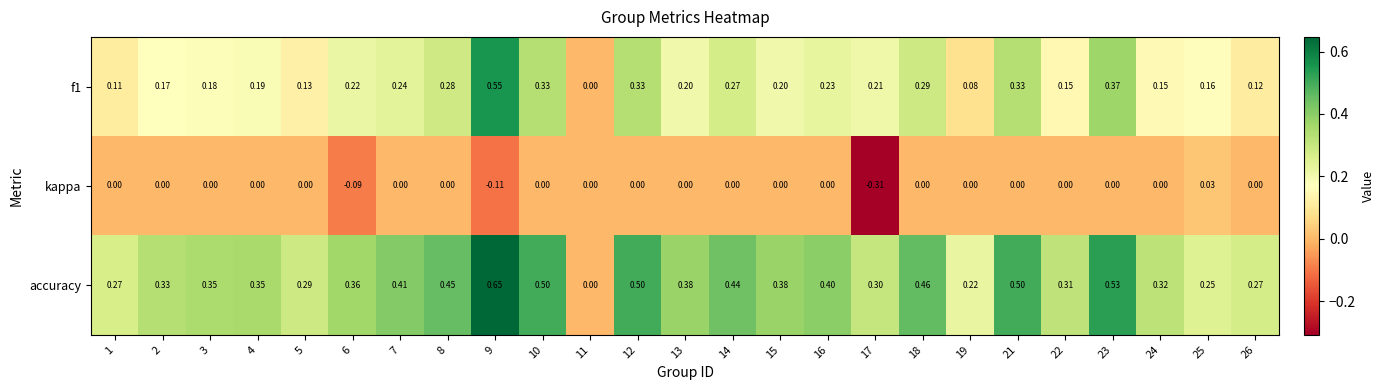

How many distinct data groups are displayed?

3